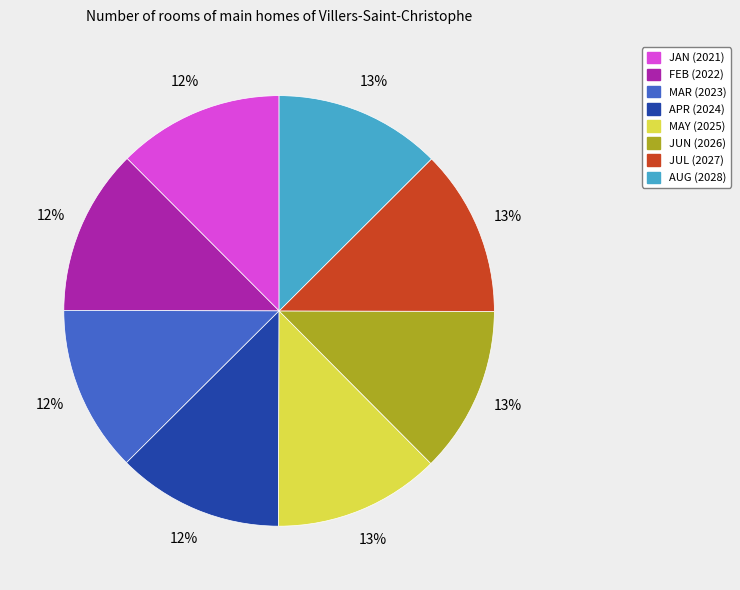

How many slices are in this pie chart?

8